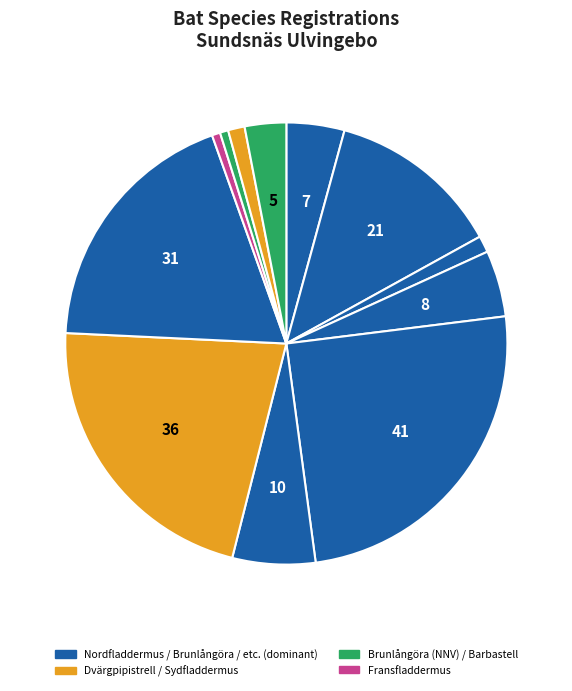

How many segments does this pie chart have?

12